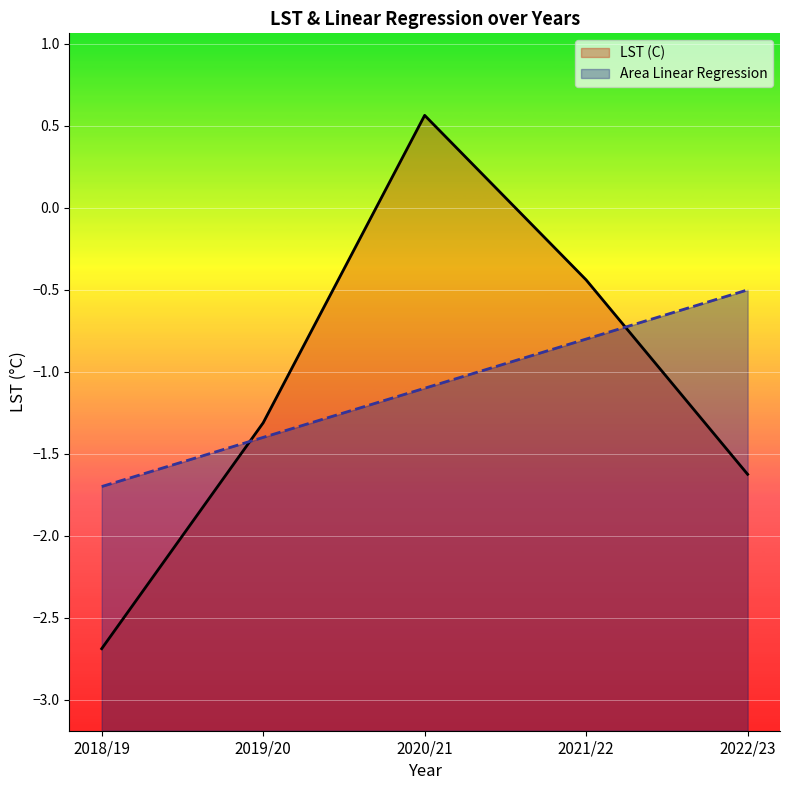

Is it true that LST (C) equals -1.6 at 2022/23?

True